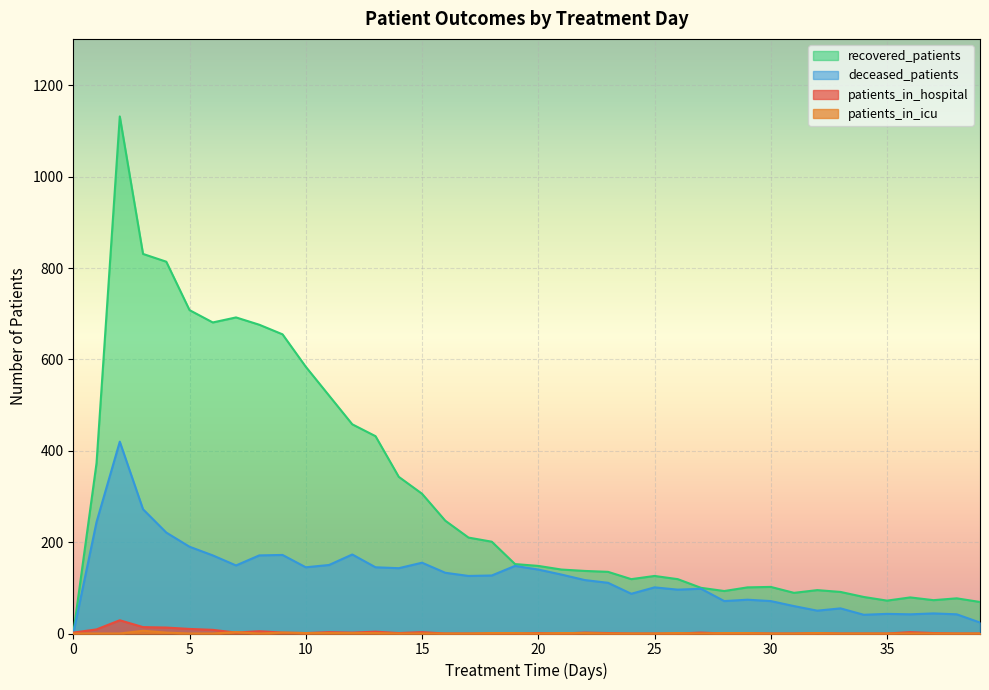

The patients_in_icu series shows 1 at 18. True or false?

True